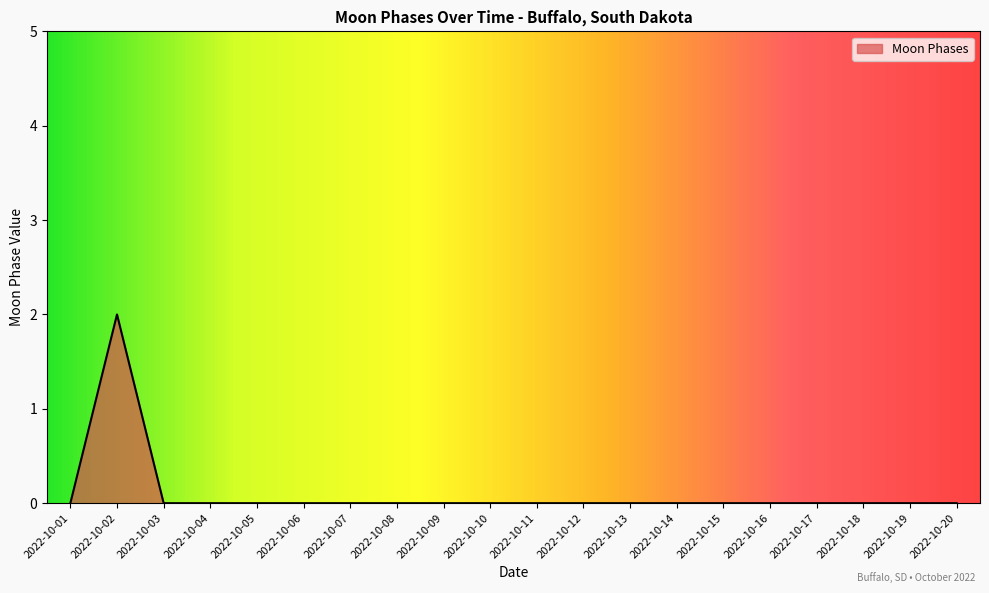

Which has a higher value, 2022-10-04 or 2022-10-02?

2022-10-02